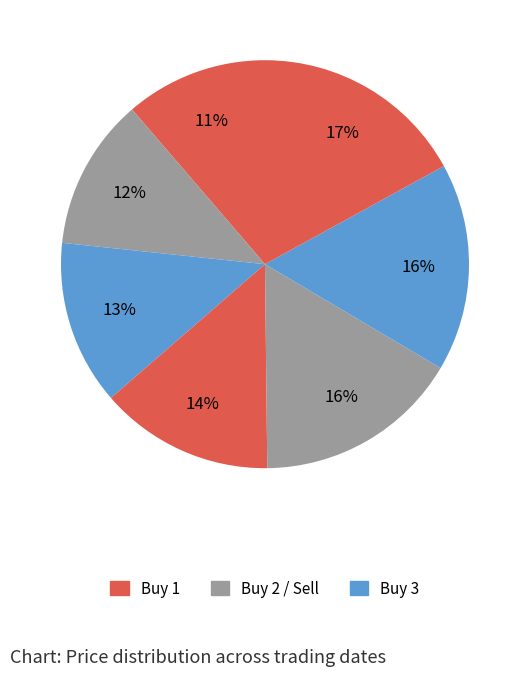

To the nearest percent, what is the difference between the largest and smallest slice percentages?

6%